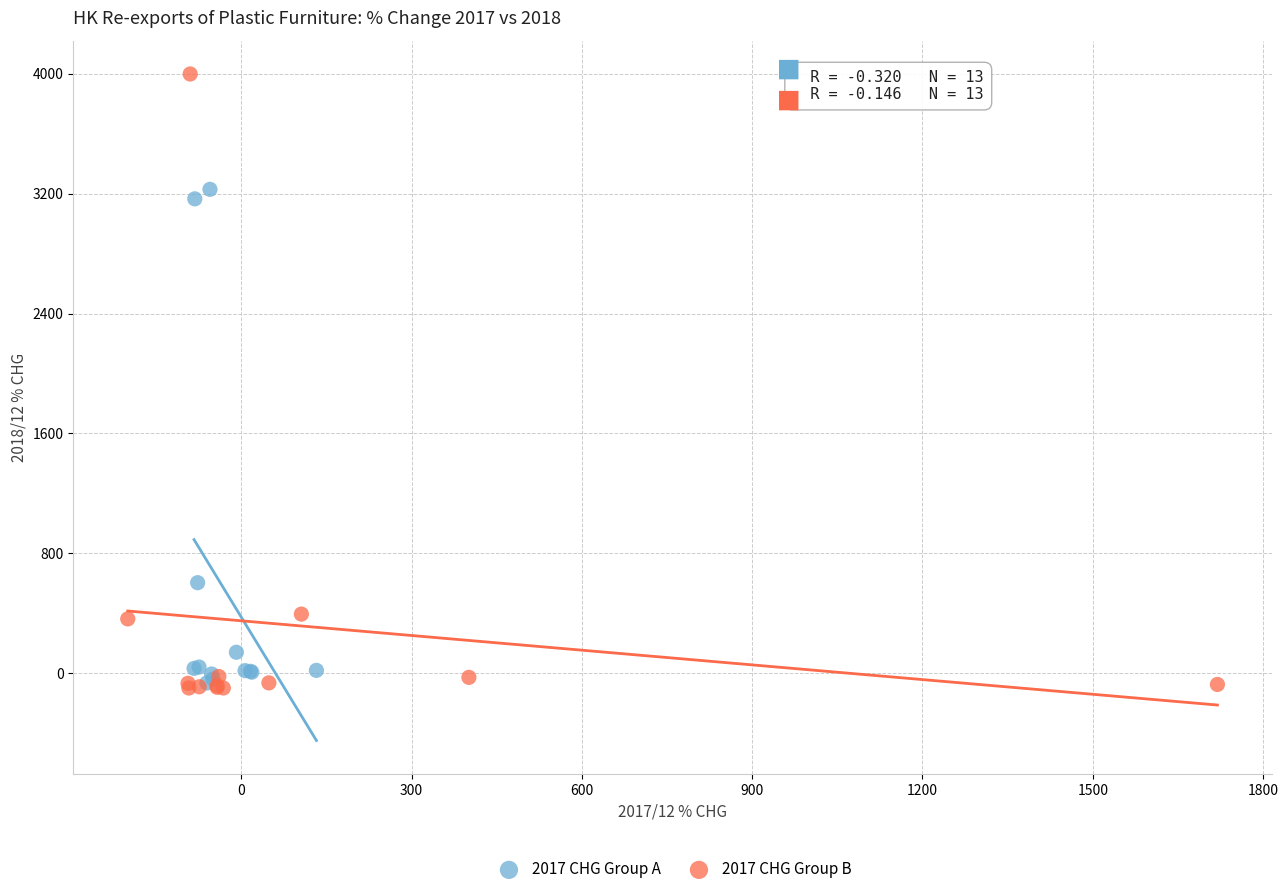

Which series has the widest spread of Y values?

2017 CHG Group B